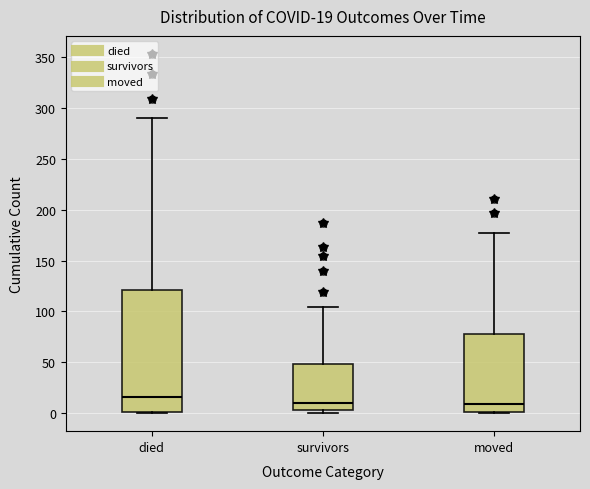

Comparing the boxes themselves (not the whiskers), which one is the tallest?

died